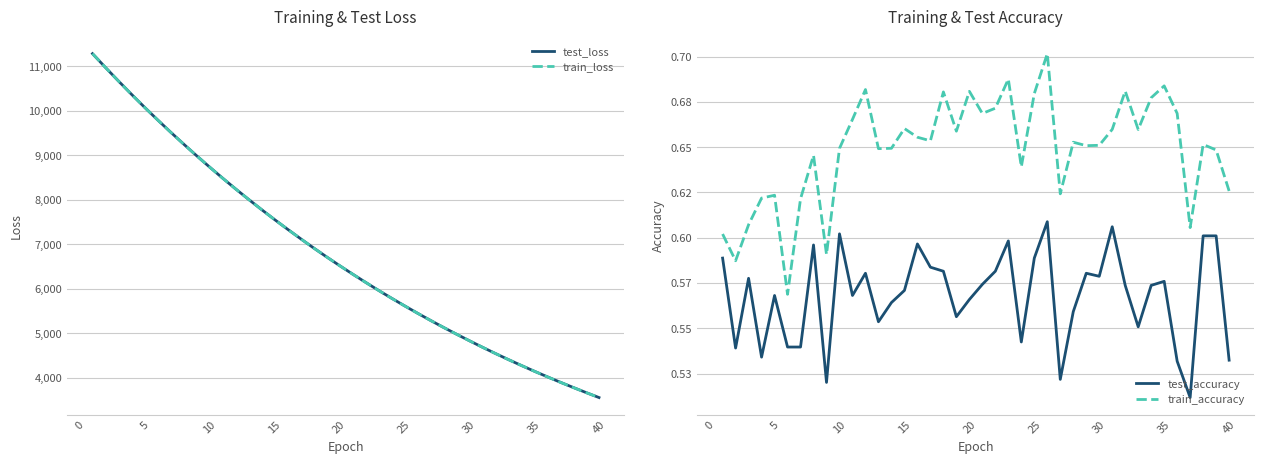

Is this an area chart (filled region under the line)?

No